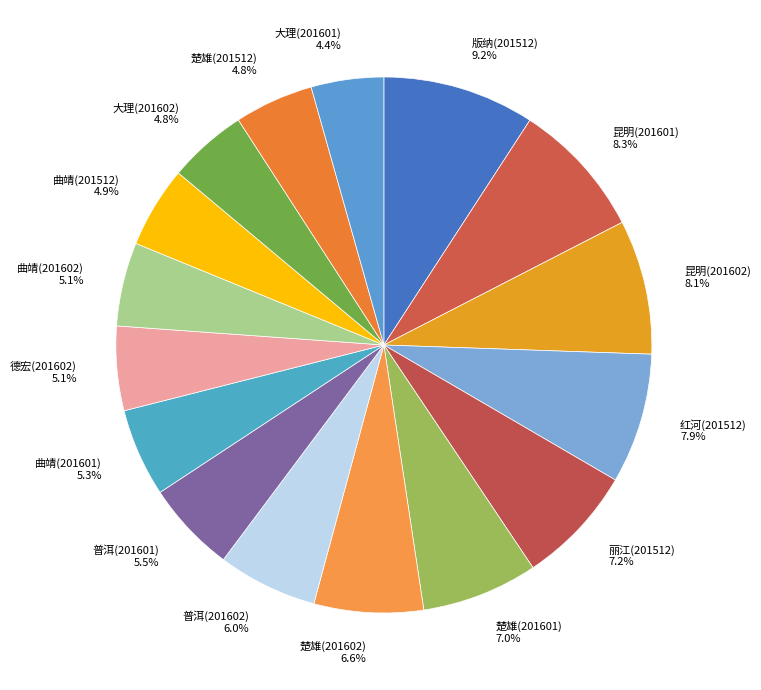

Approximately how many times larger is the value at 版纳(201512) compared to 红河(201512)?

1.2